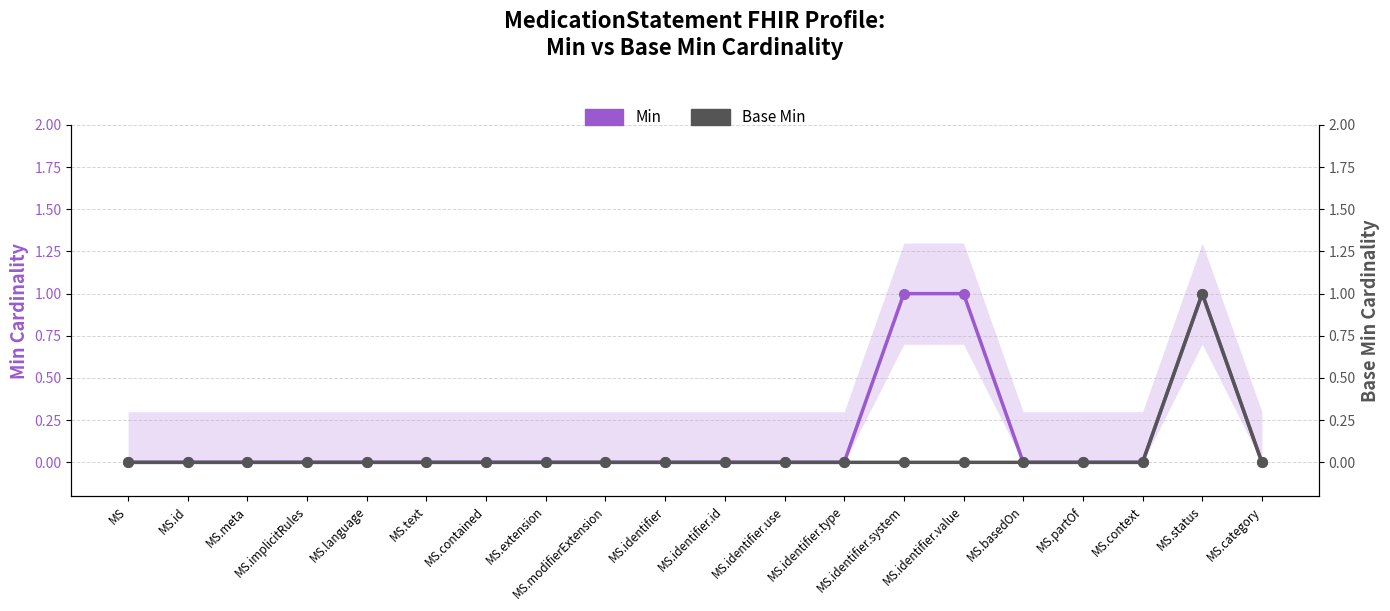

What is the label of the 20th point from the left?

MS.category